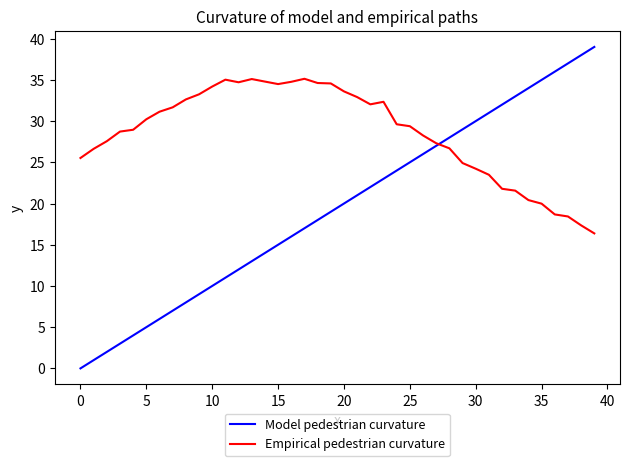

Rank the series by their average value, from highest to lowest.

Empirical pedestrian curvature, Model pedestrian curvature